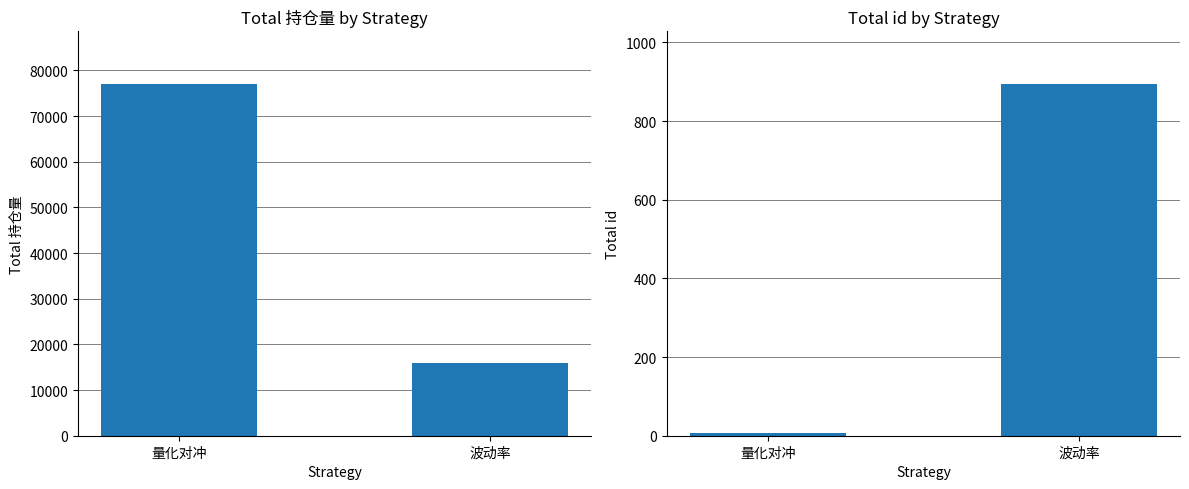

Reading left to right, list all the values displayed in this chart.

持仓量: 77000	15897
id: 6	894